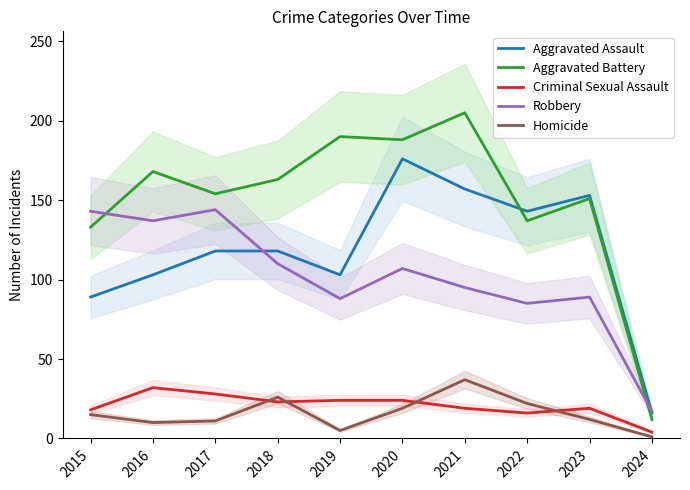

Reading right to left, list all the values displayed in this chart.

Aggravated Assault: 2024=16	2023=153	2022=143	2021=157	2020=176	2019=103	2018=118	2017=118	2016=103	2015=89
Aggravated Battery: 2024=12	2023=151	2022=137	2021=205	2020=188	2019=190	2018=163	2017=154	2016=168	2015=133
Criminal Sexual Assault: 2024=4	2023=19	2022=16	2021=19	2020=24	2019=24	2018=23	2017=28	2016=32	2015=18
Robbery: 2024=17	2023=89	2022=85	2021=95	2020=107	2019=88	2018=110	2017=144	2016=137	2015=143
Homicide: 2024=1	2023=12	2022=22	2021=37	2020=19	2019=5	2018=26	2017=11	2016=10	2015=15